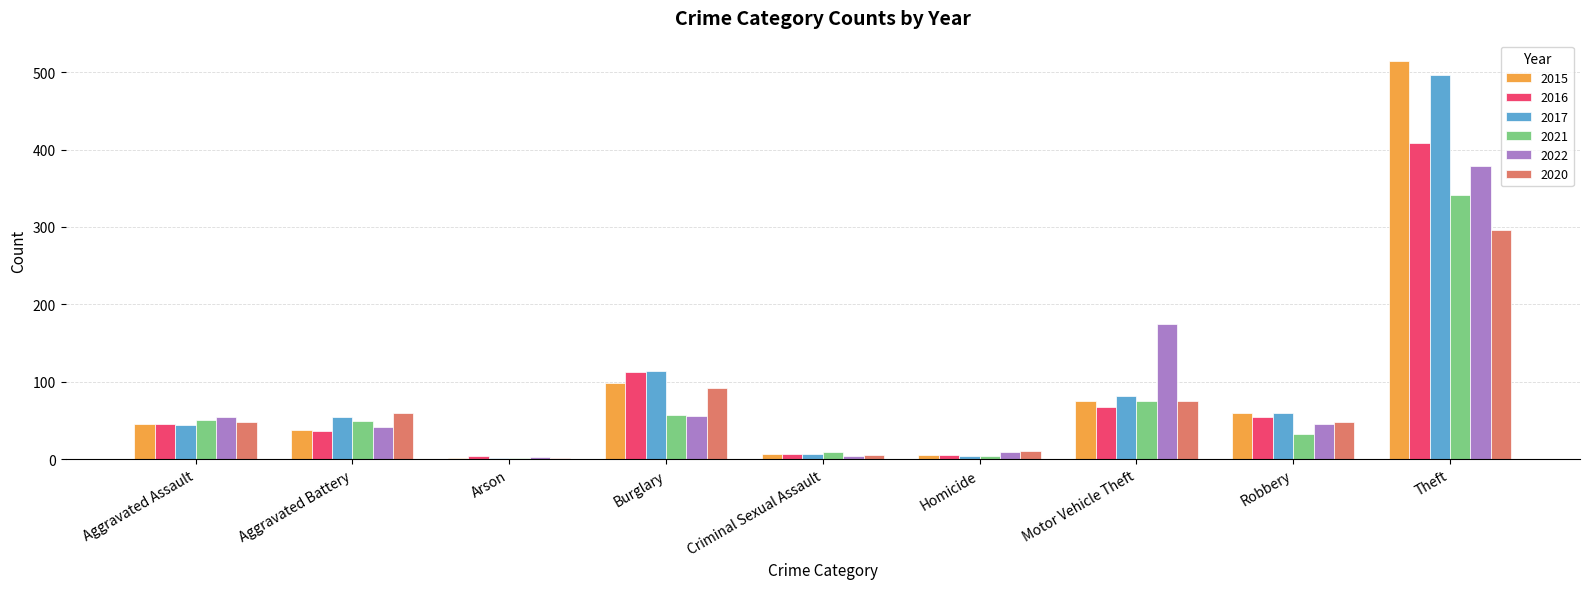

Where is 2020 nearest to the value 149?

Burglary